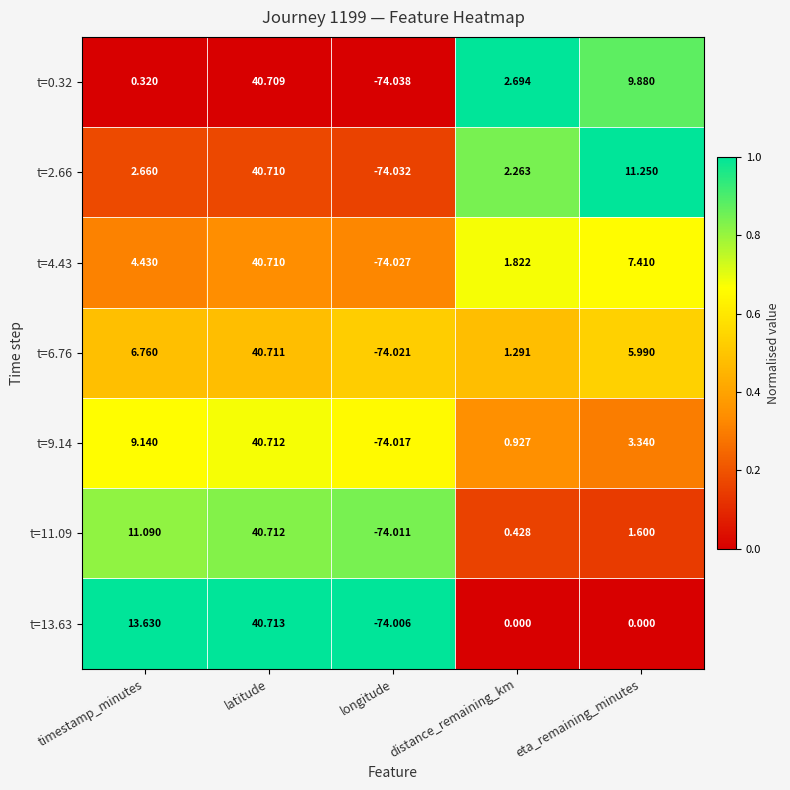

At which category does the chart reach its peak across all series?

latitude